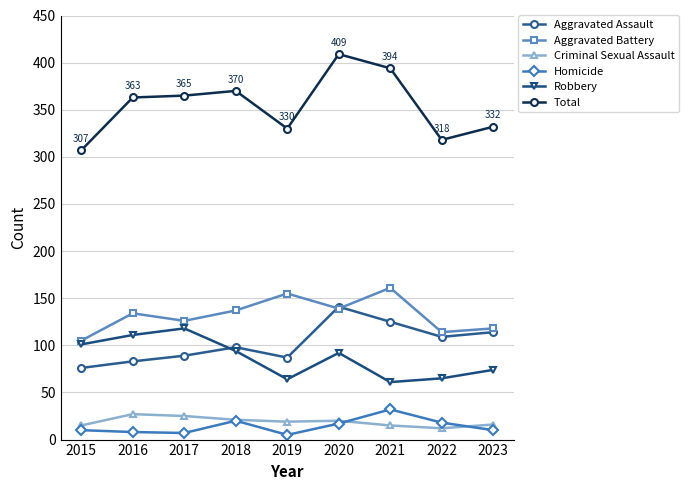

True or false: Homicide has more than 1 points higher than both neighbors.

True